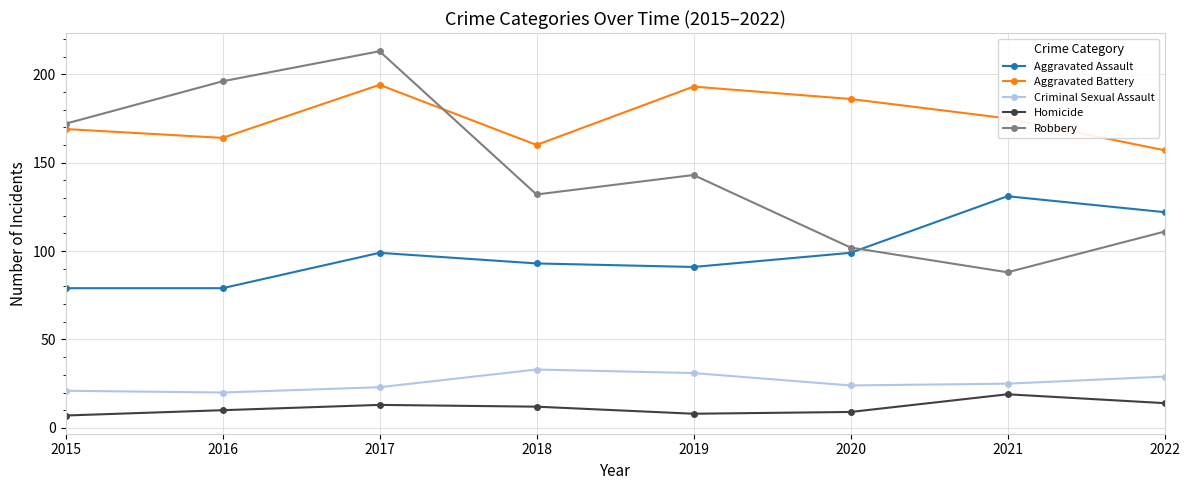

Rank the series by their maximum value, from highest to lowest.

Robbery, Aggravated Battery, Aggravated Assault, Criminal Sexual Assault, Homicide